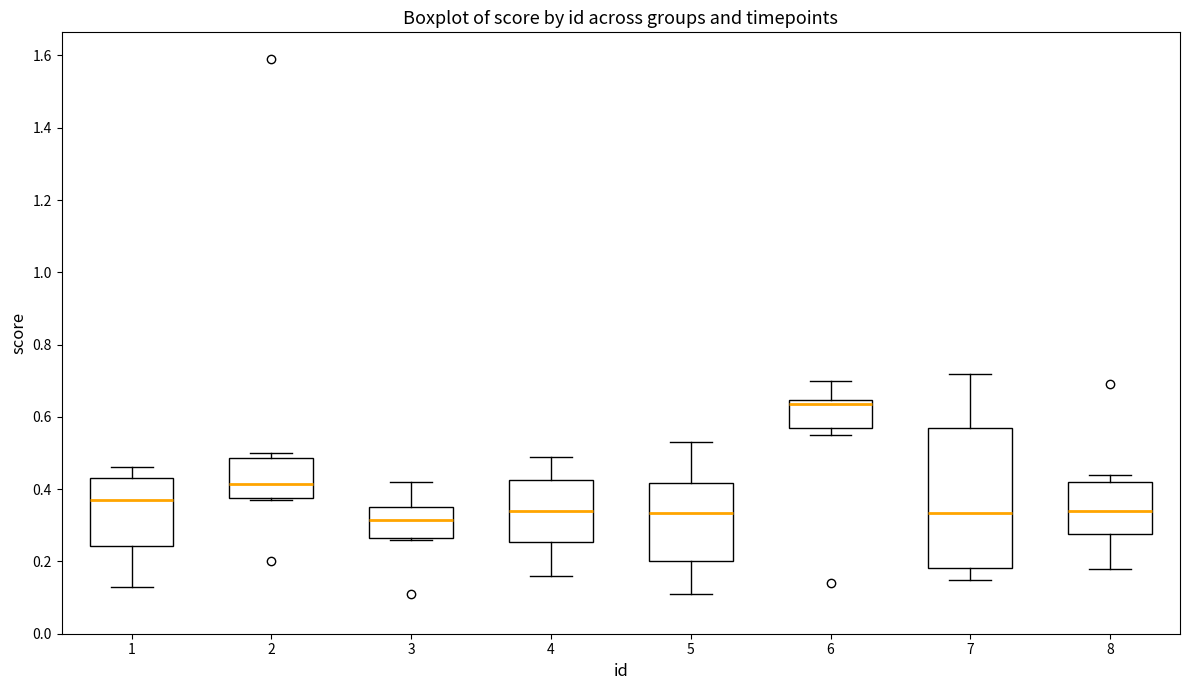

Where is the upper edge of the box at x = 8 on the y-axis? The values are not printed on the chart, so give them approximately, as read against the axis.

0.42